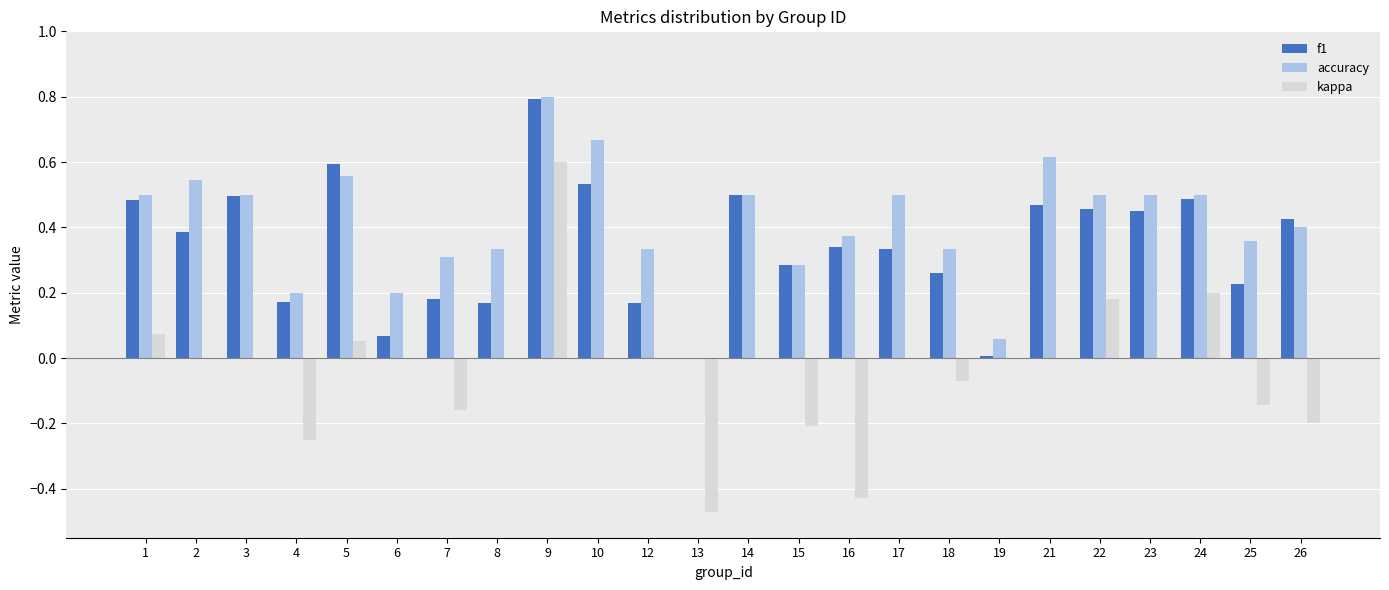

What is the maximum value for accuracy?

0.8